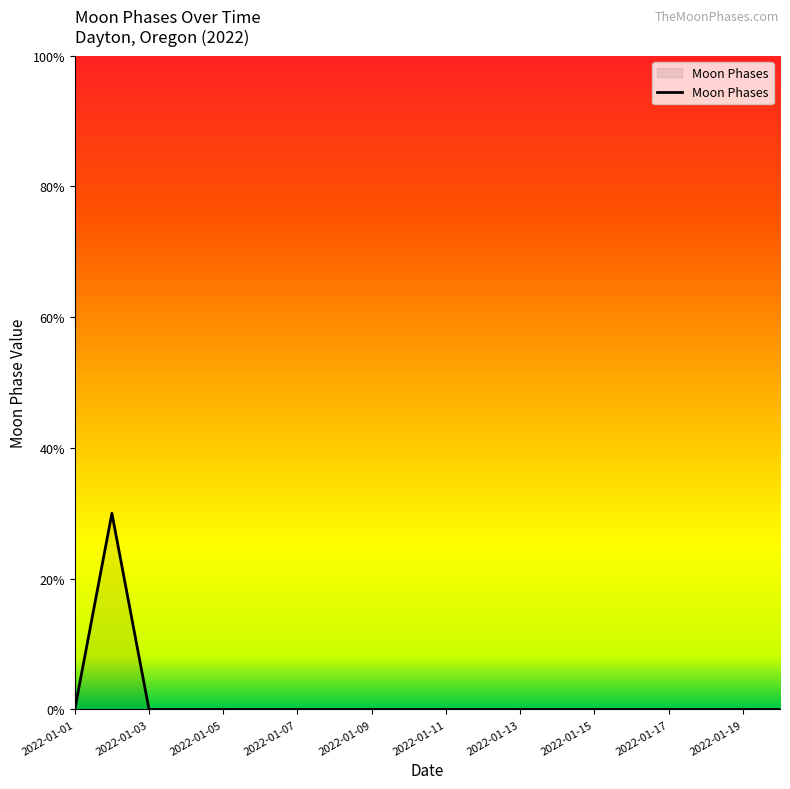

True or false: there are more than 2 points higher than both neighbors.

False